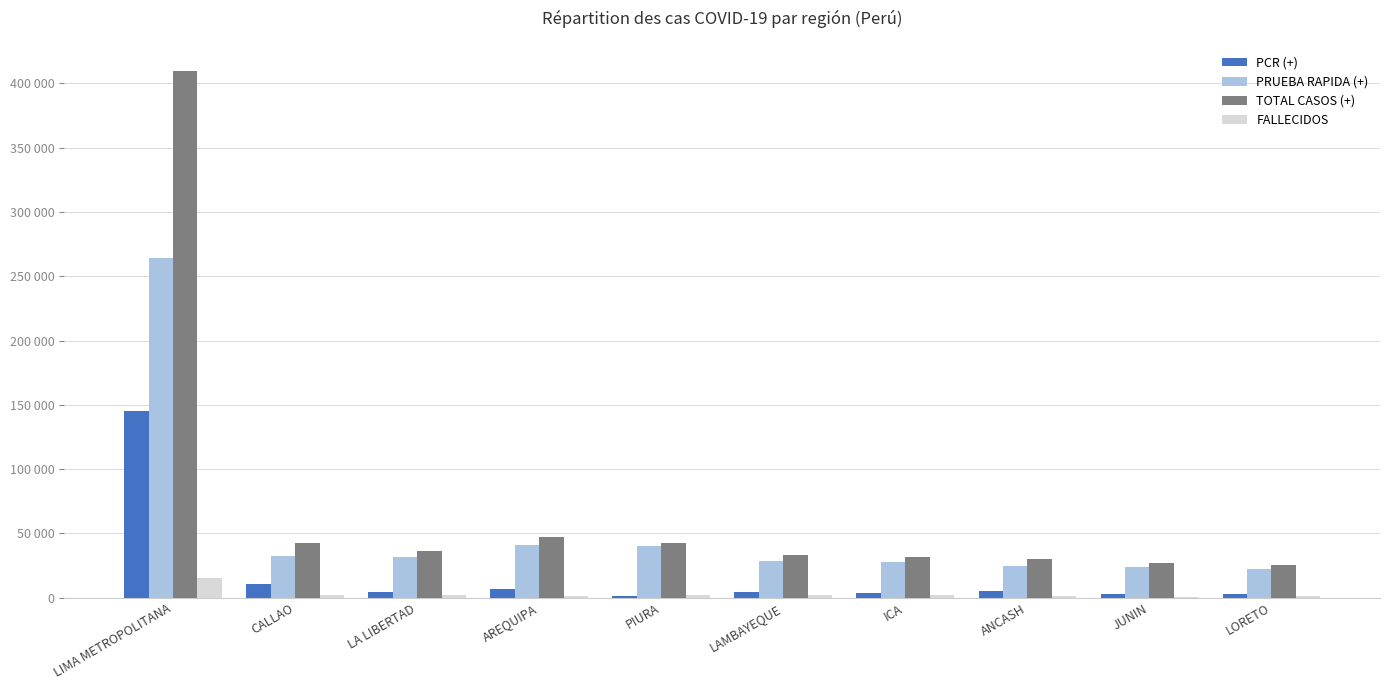

What is the difference between the highest and lowest values at PIURA?

40533